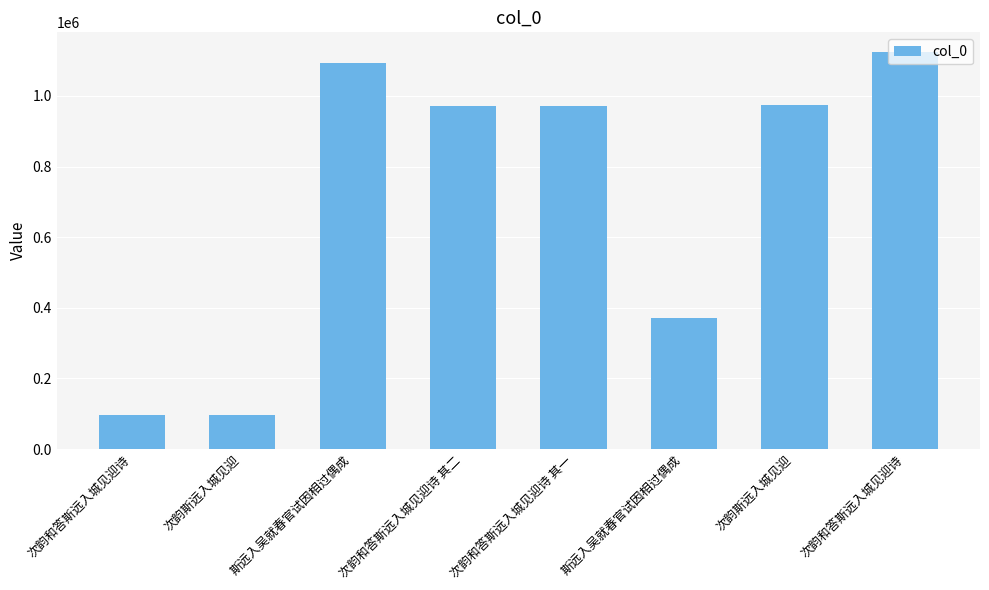

What is the difference between the maximum and minimum values?

1026809